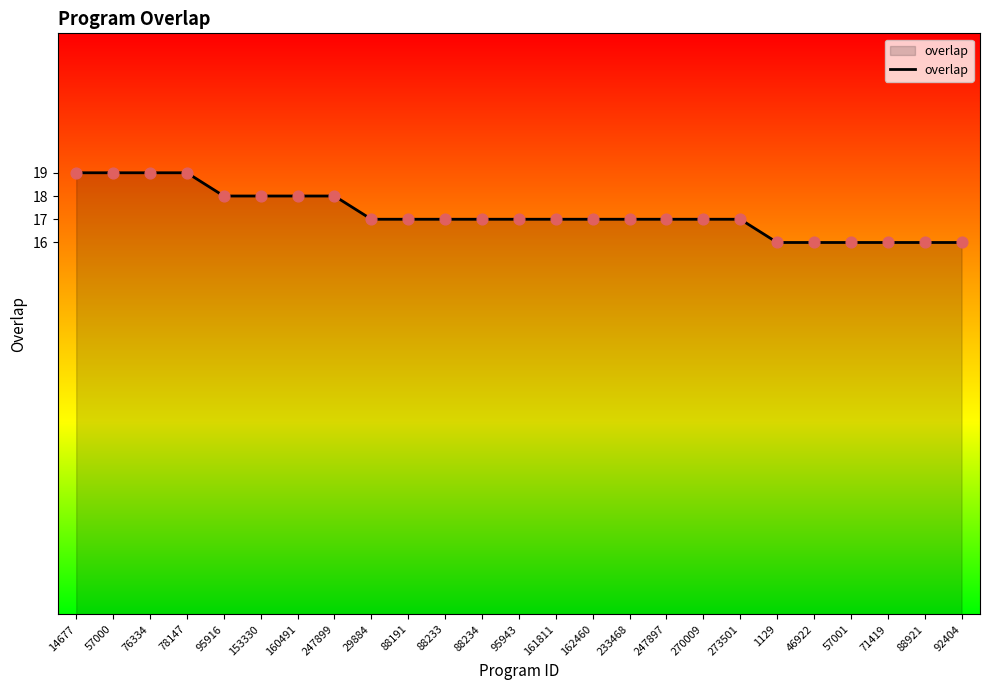

Which has a higher value, 71419 or 78147?

78147